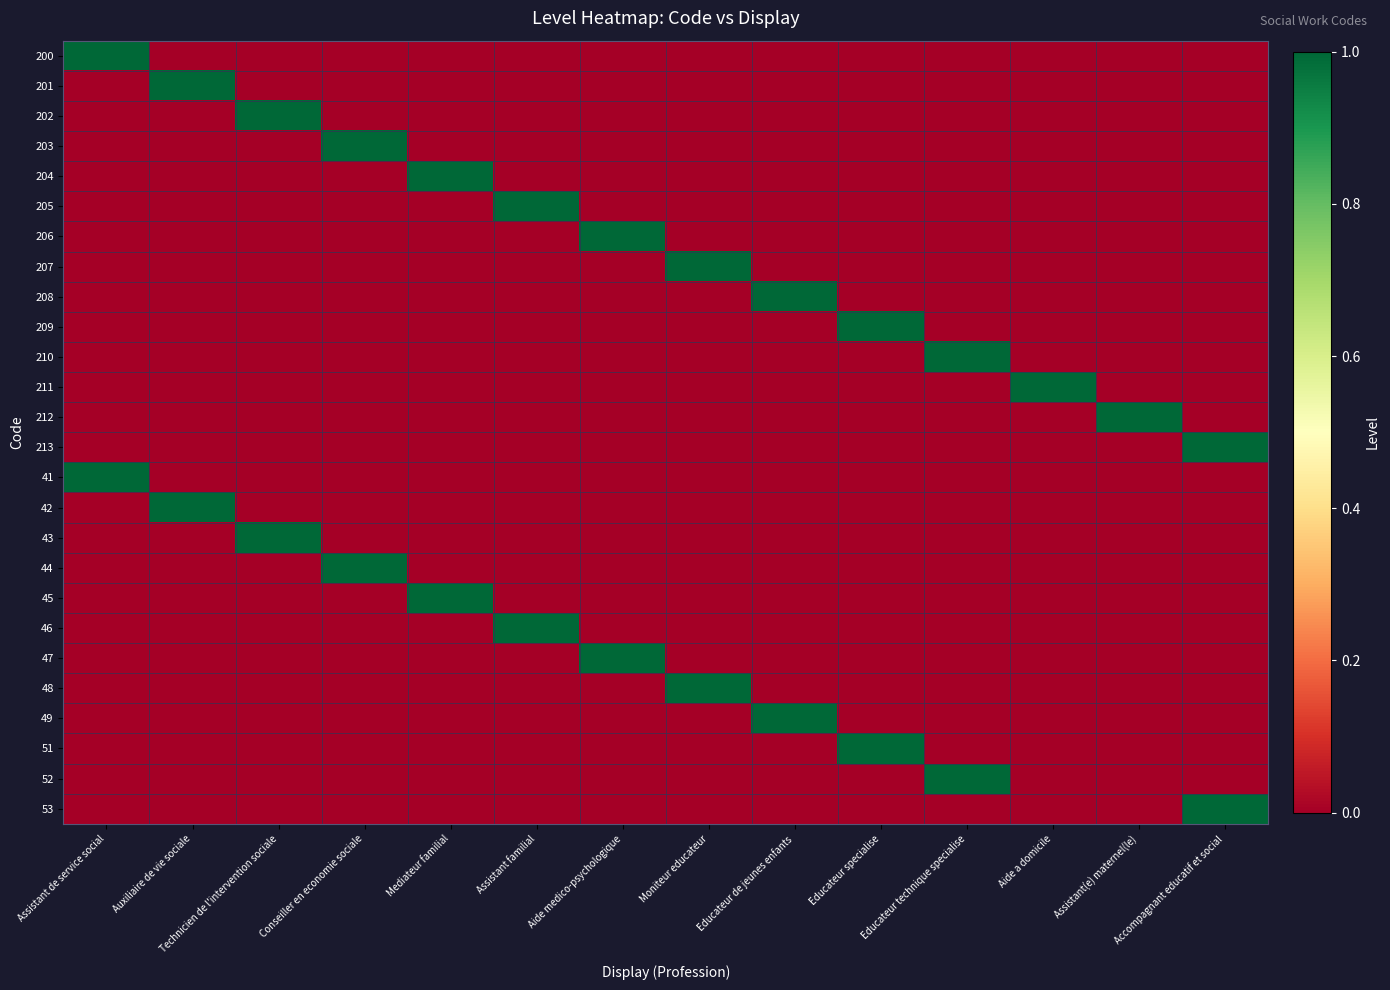

What is the difference between the highest and lowest values at Technicien de l'intervention sociale?

1